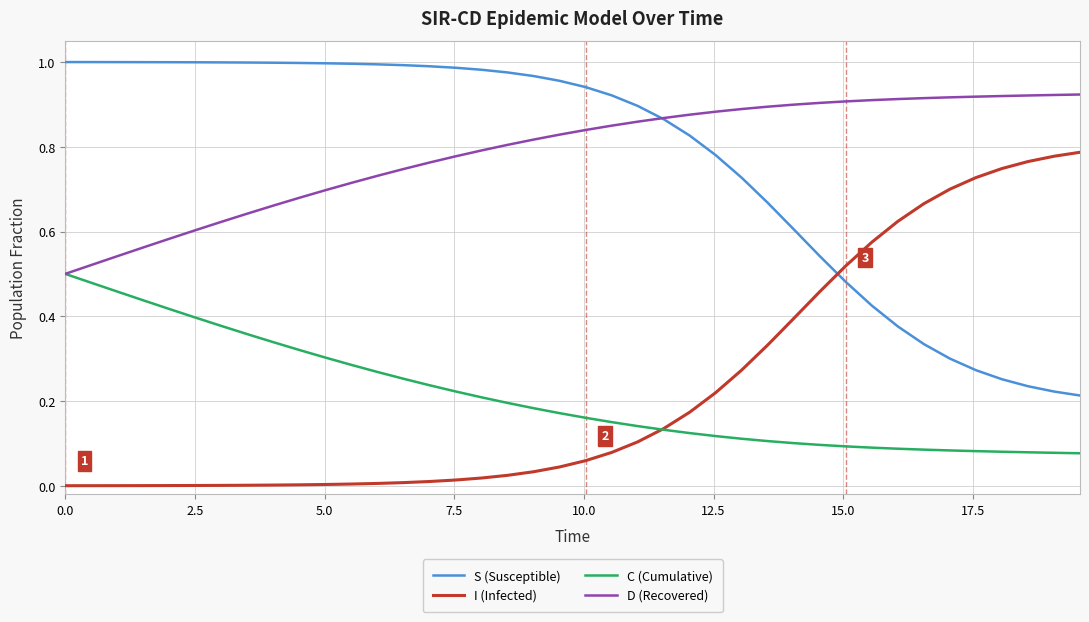

True or false: S (Susceptible) and C (Cumulative) cross at least once.

False